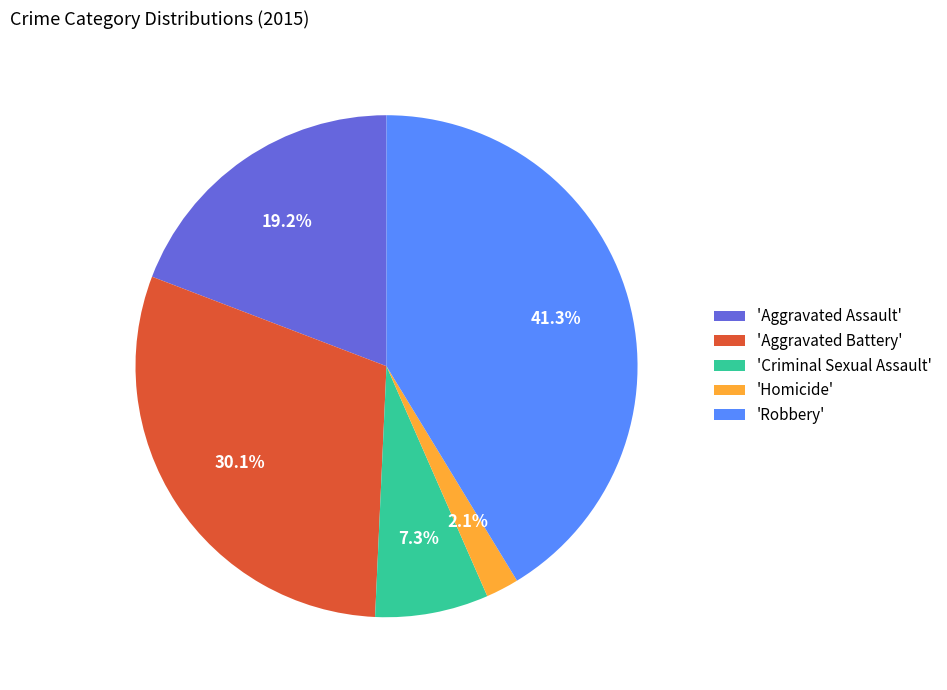

Which slice is the smallest?

'Homicide'